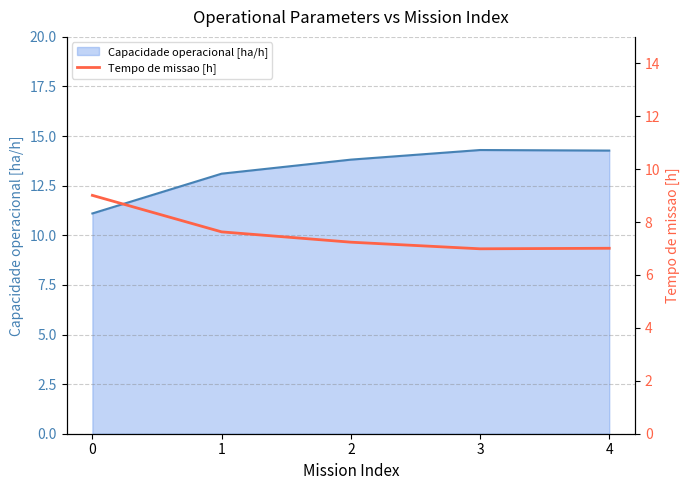

What is the value of the 4th point from the left?

7.0